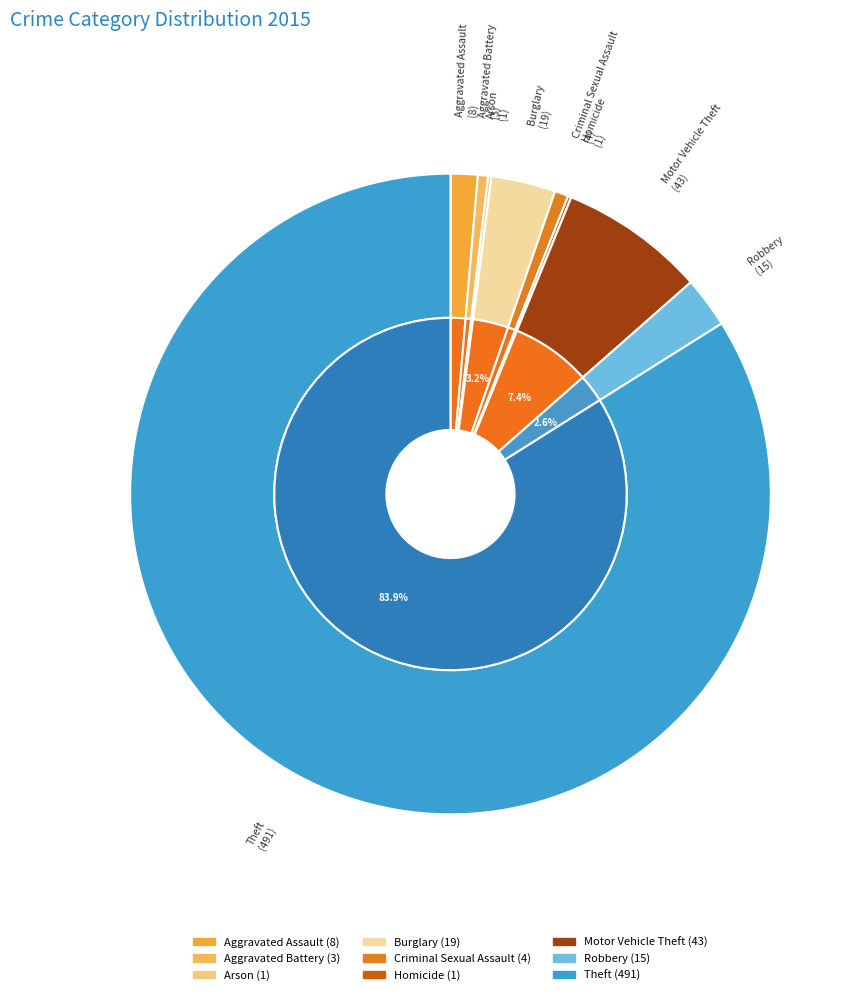

To the nearest percent, what percentage of the pie is Robbery?

3%